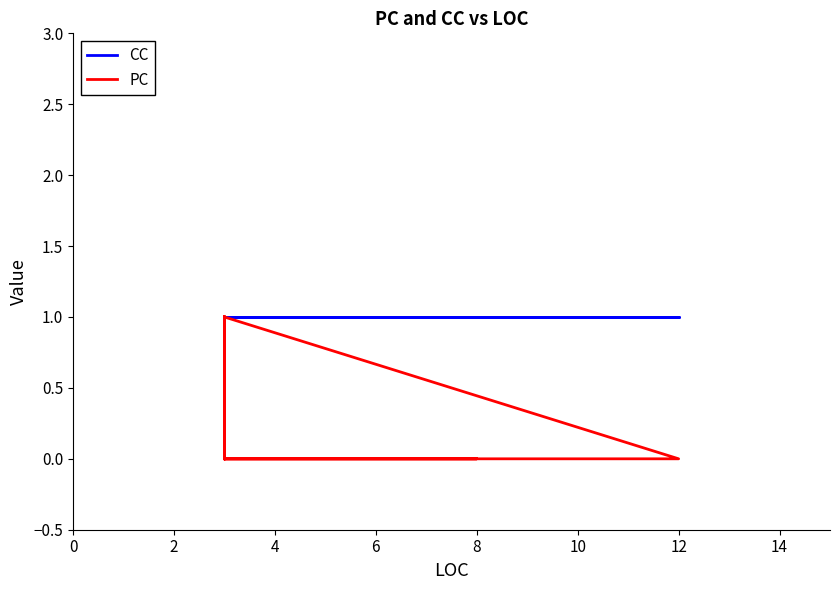

True or false: CC and PC intersect in this chart.

False